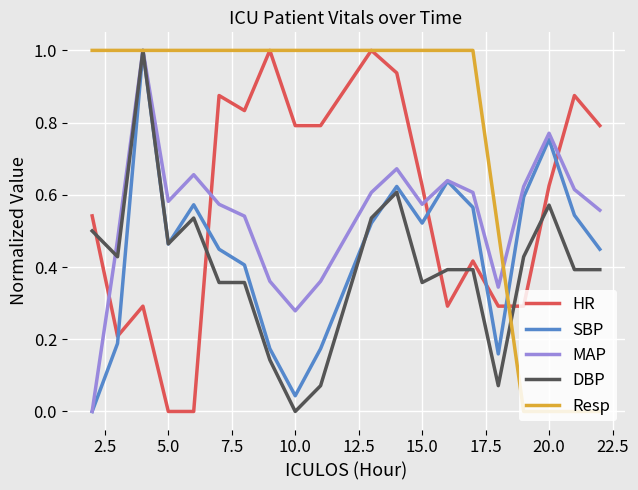

True or false: HR and SBP intersect in this chart.

True